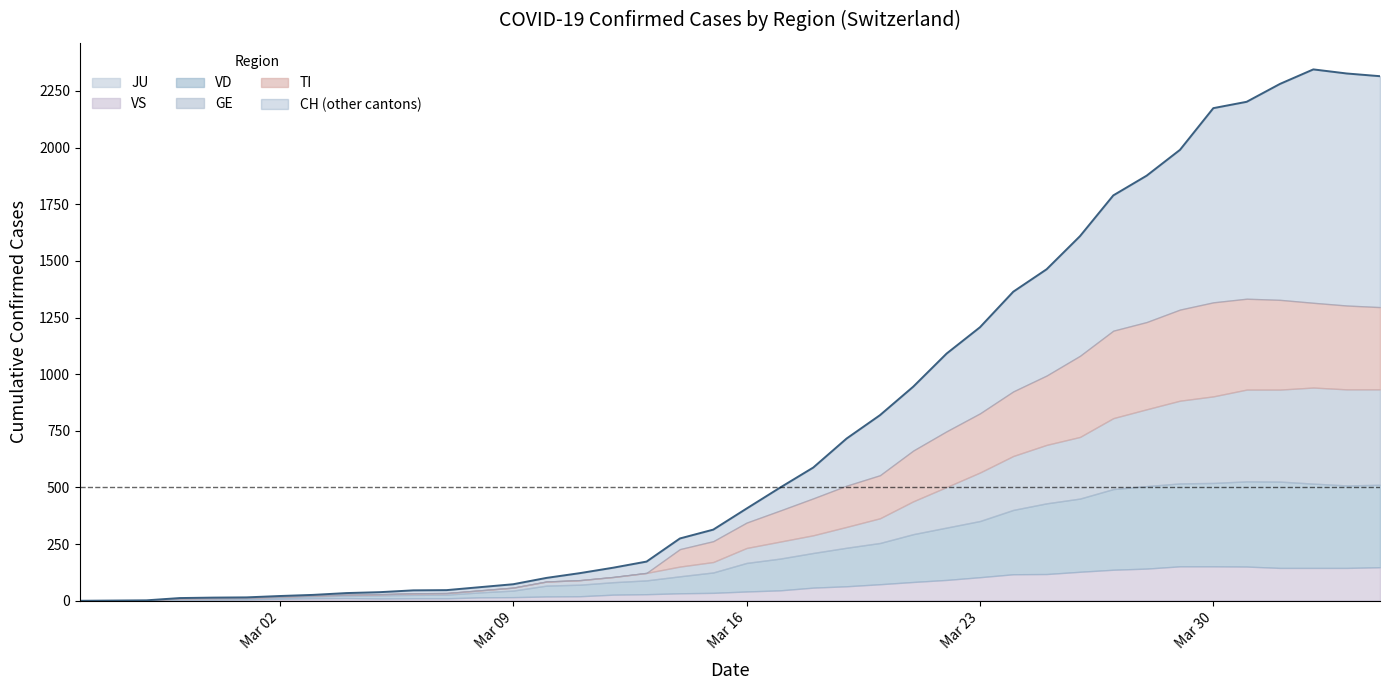

At which category does the chart reach its peak across all series?

2020-04-02